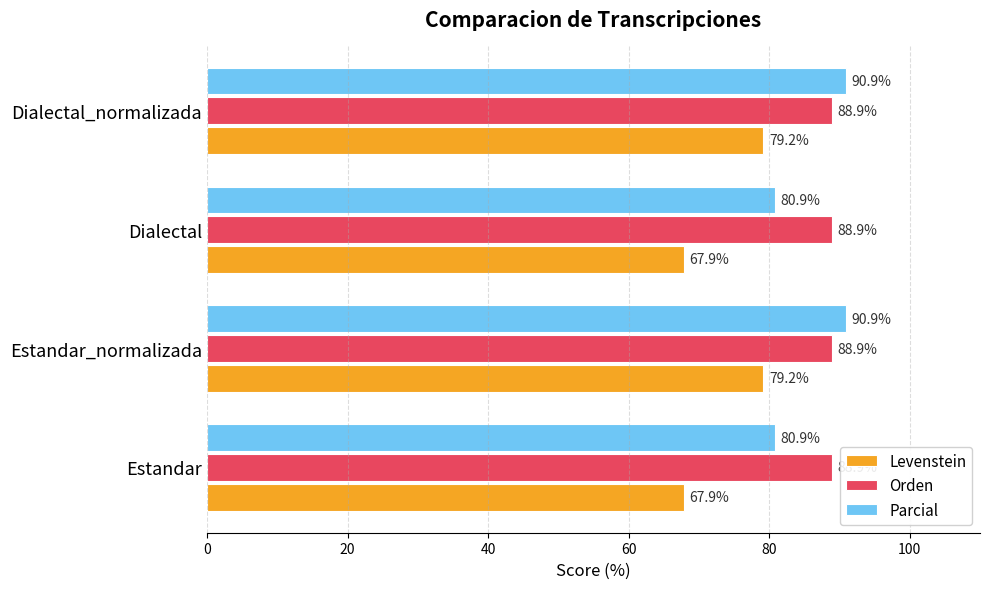

What is the maximum value shown in the chart?

90.9